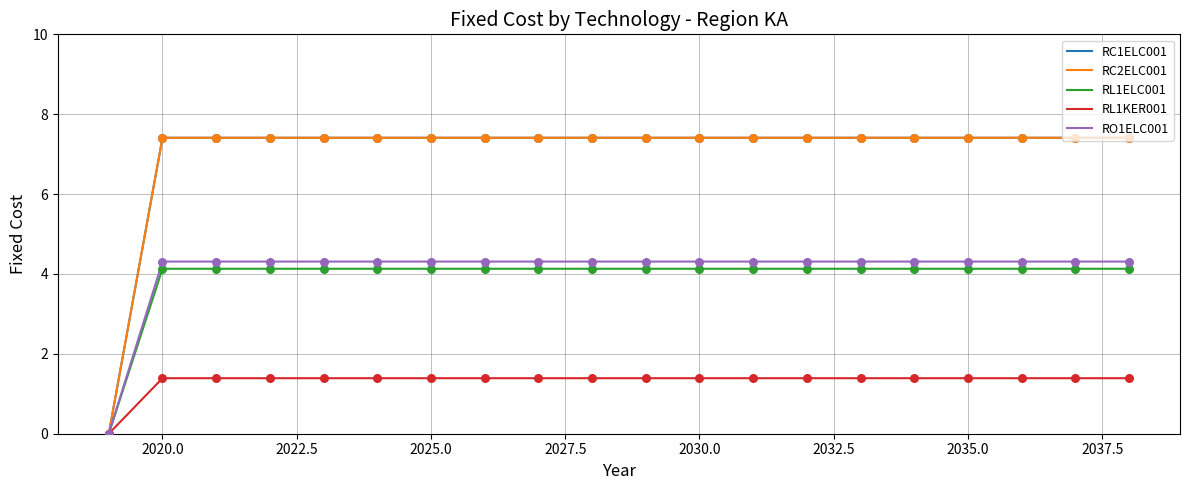

Is this an area chart (filled region under the line)?

No